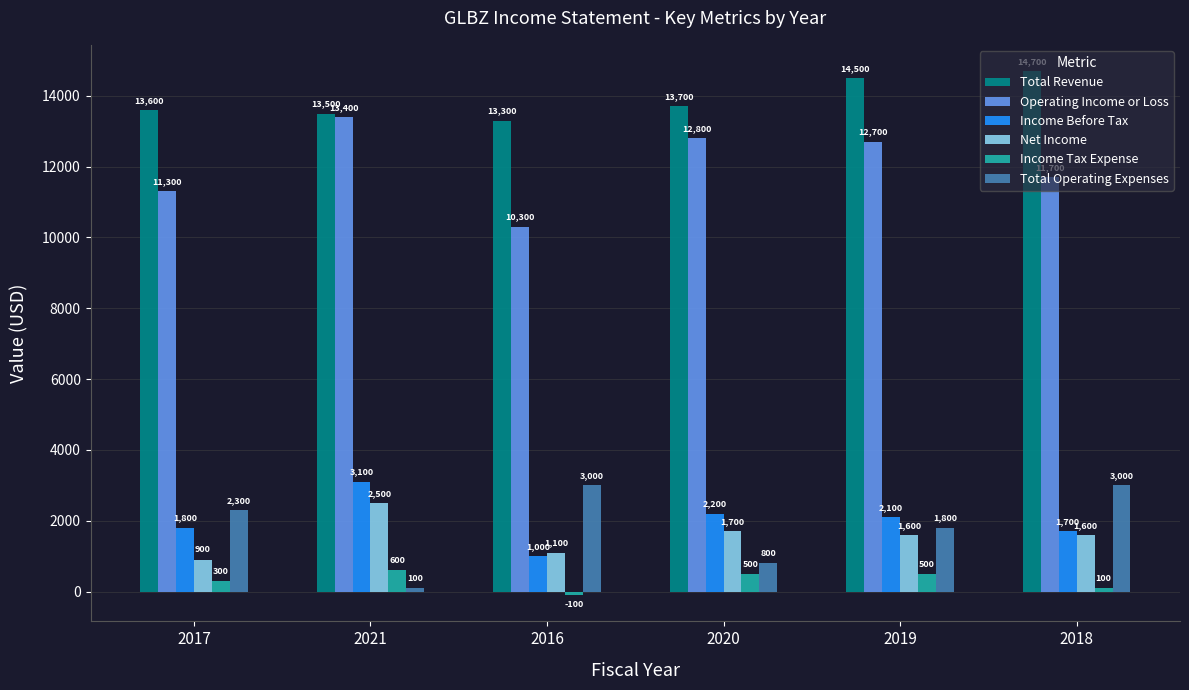

Reading left to right, what are all the values shown in this chart?

Total Revenue: 2017=13600	2021=13500	2016=13300	2020=13700	2019=14500	2018=14700
Operating Income or Loss: 2017=11300	2021=13400	2016=10300	2020=12800	2019=12700	2018=11700
Income Before Tax: 2017=1800	2021=3100	2016=1000	2020=2200	2019=2100	2018=1700
Net Income: 2017=900	2021=2500	2016=1100	2020=1700	2019=1600	2018=1600
Income Tax Expense: 2017=300	2021=600	2016=-100	2020=500	2019=500	2018=100
Total Operating Expenses: 2017=2300	2021=100	2016=3000	2020=800	2019=1800	2018=3000